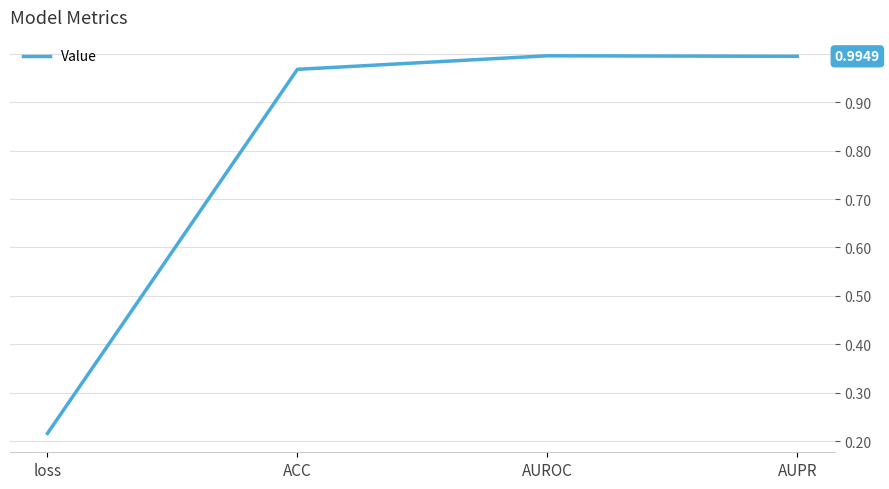

What position from the right is ACC?

3